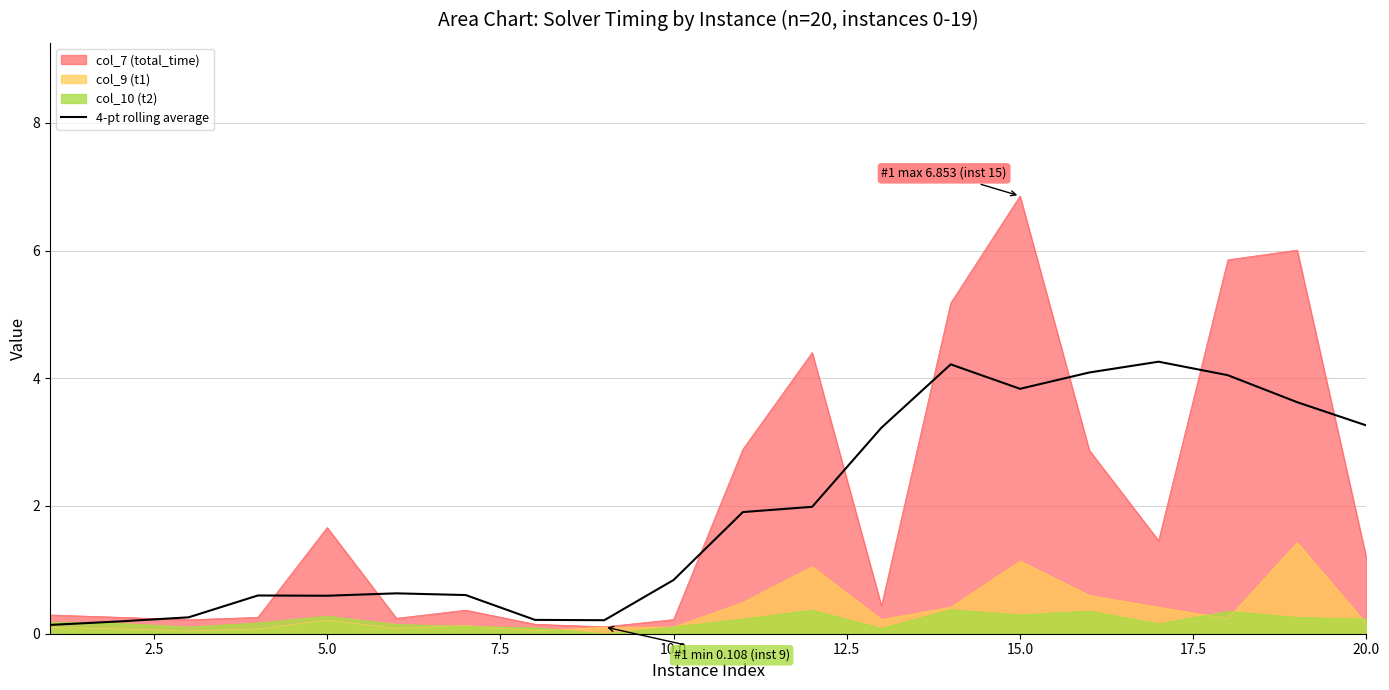

True or false: col_10 (t2) has a value of 0.2 at 20.0.

True